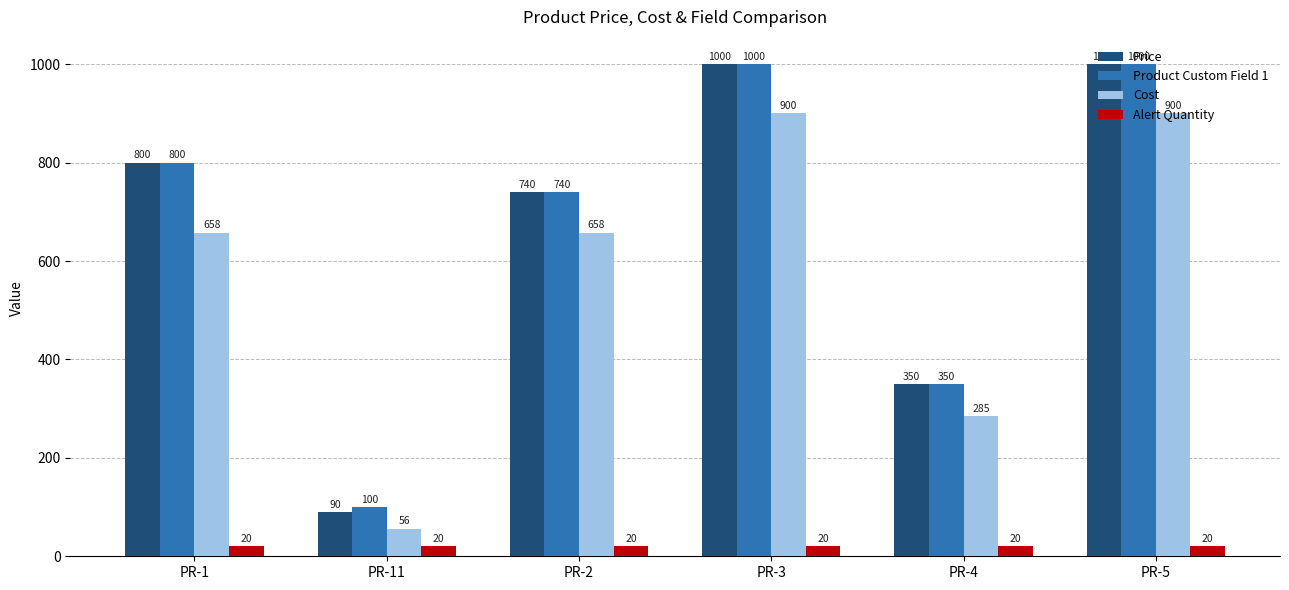

Which series has the widest spread of values?

Price